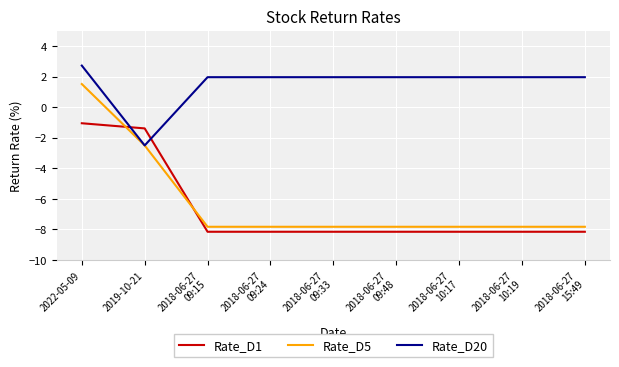

Reading right to left, what are all the values shown in this chart?

Rate_D1: -8.2	-8.2	-8.2	-8.2	-8.2	-8.2	-8.2	-1.4	-1.1
Rate_D5: -7.8	-7.8	-7.8	-7.8	-7.8	-7.8	-7.8	-2.5	1.5
Rate_D20: 2.0	2.0	2.0	2.0	2.0	2.0	2.0	-2.5	2.7